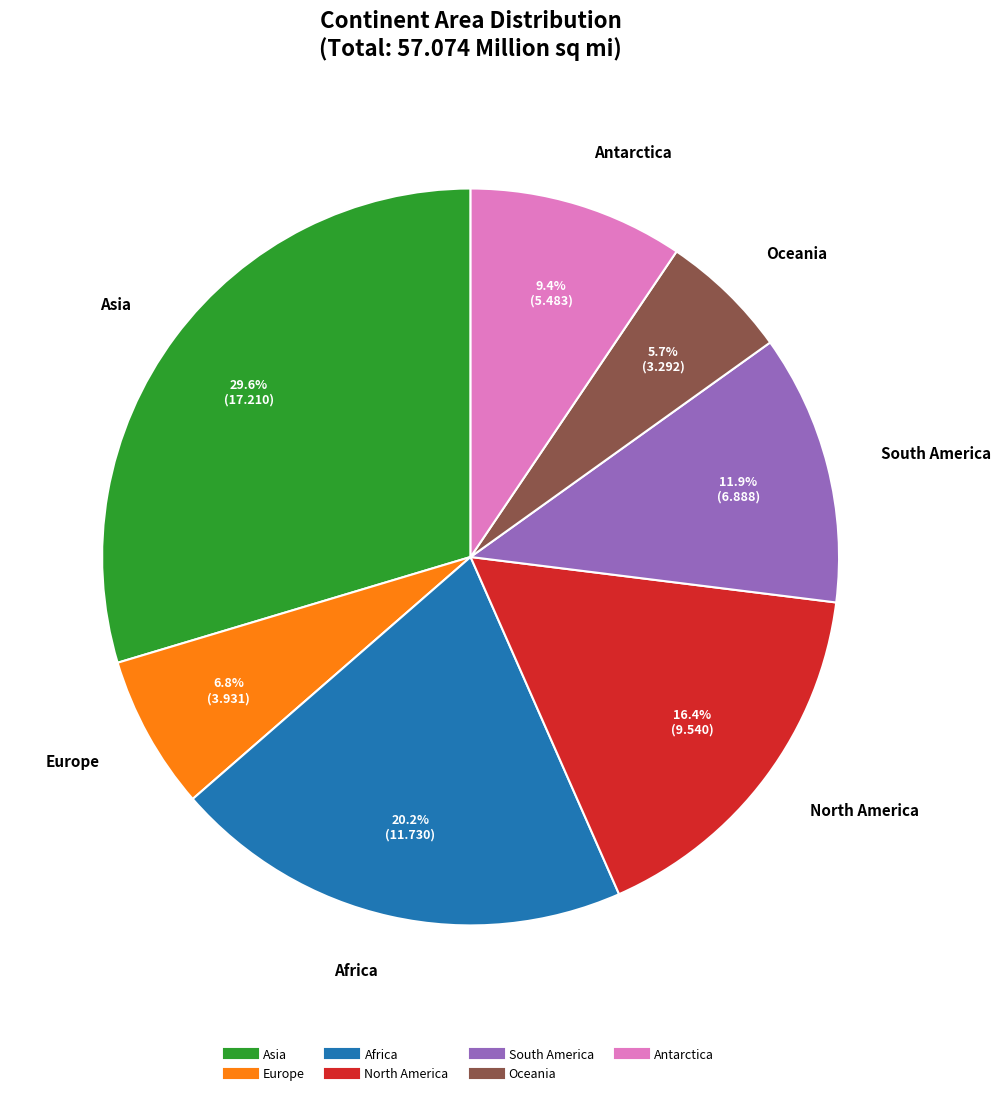

Approximately how many times larger is the value at Asia compared to Oceania?

5.2